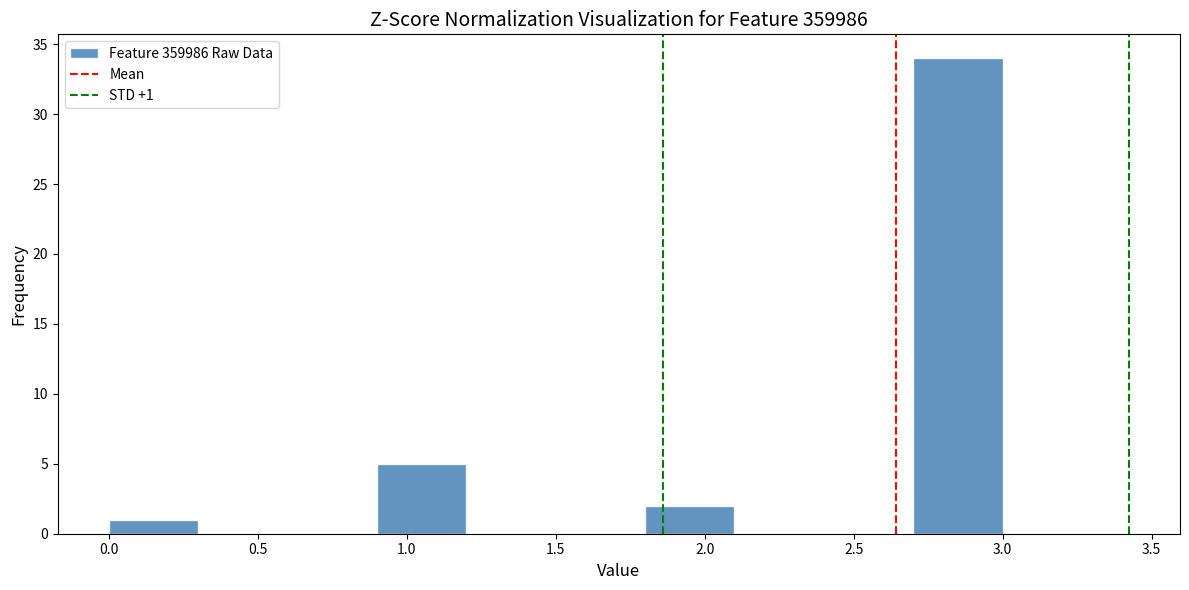

Over which range of the x-axis is the bar tallest?

2.7 to 3.0